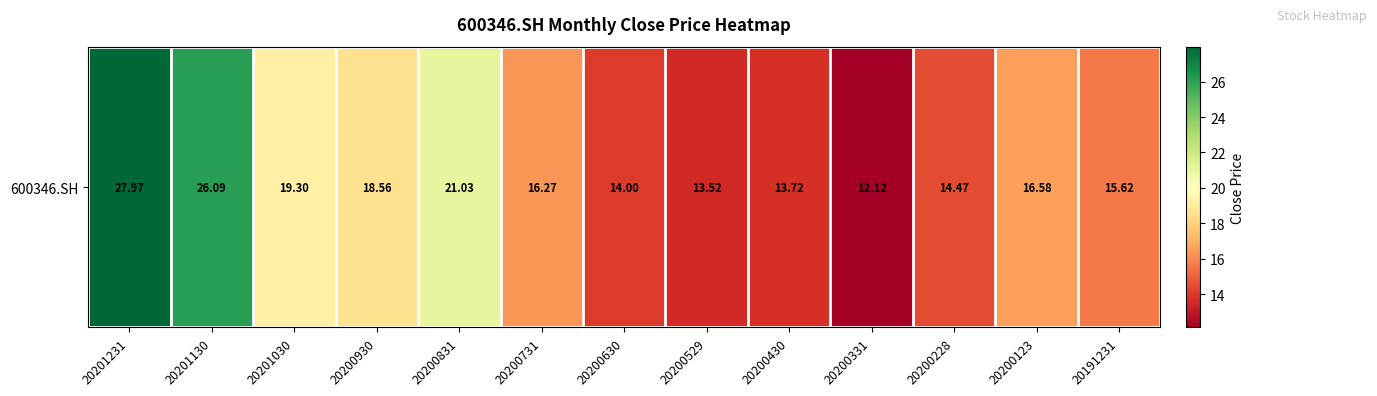

Which has a higher value, 20200930 or 20200430?

20200930